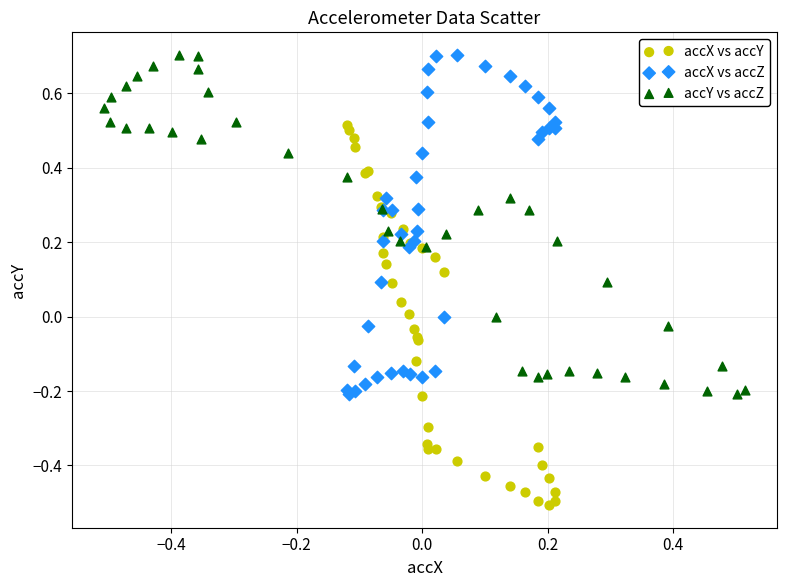

Which series contains the lowest Y value?

accX vs accY